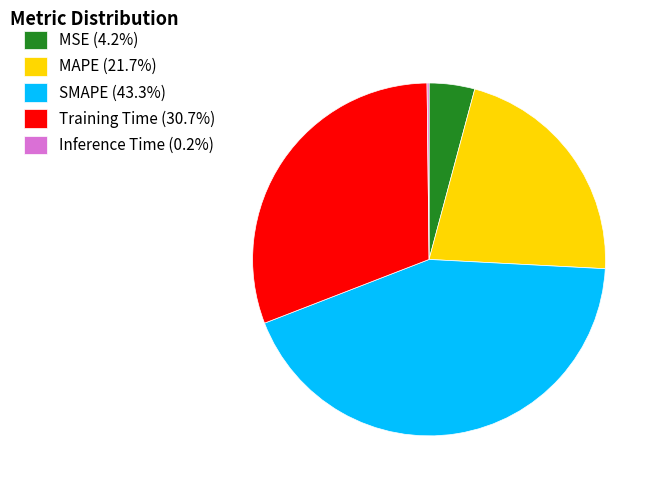

Combined, do Training Time (30.7%) and MSE (4.2%) account for over 50%?

No